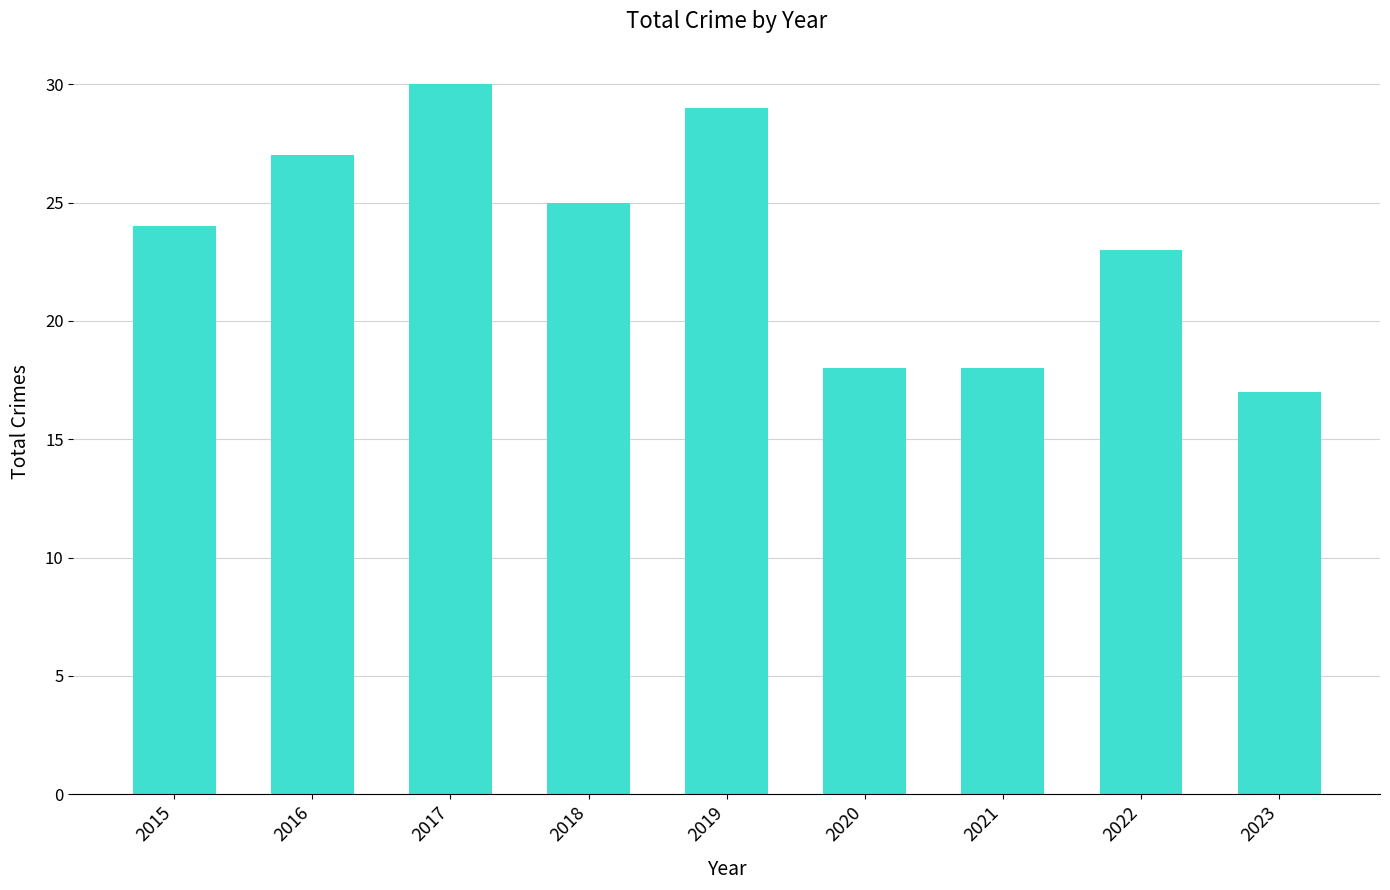

What is the change in value from 2016 to 2021?

-9